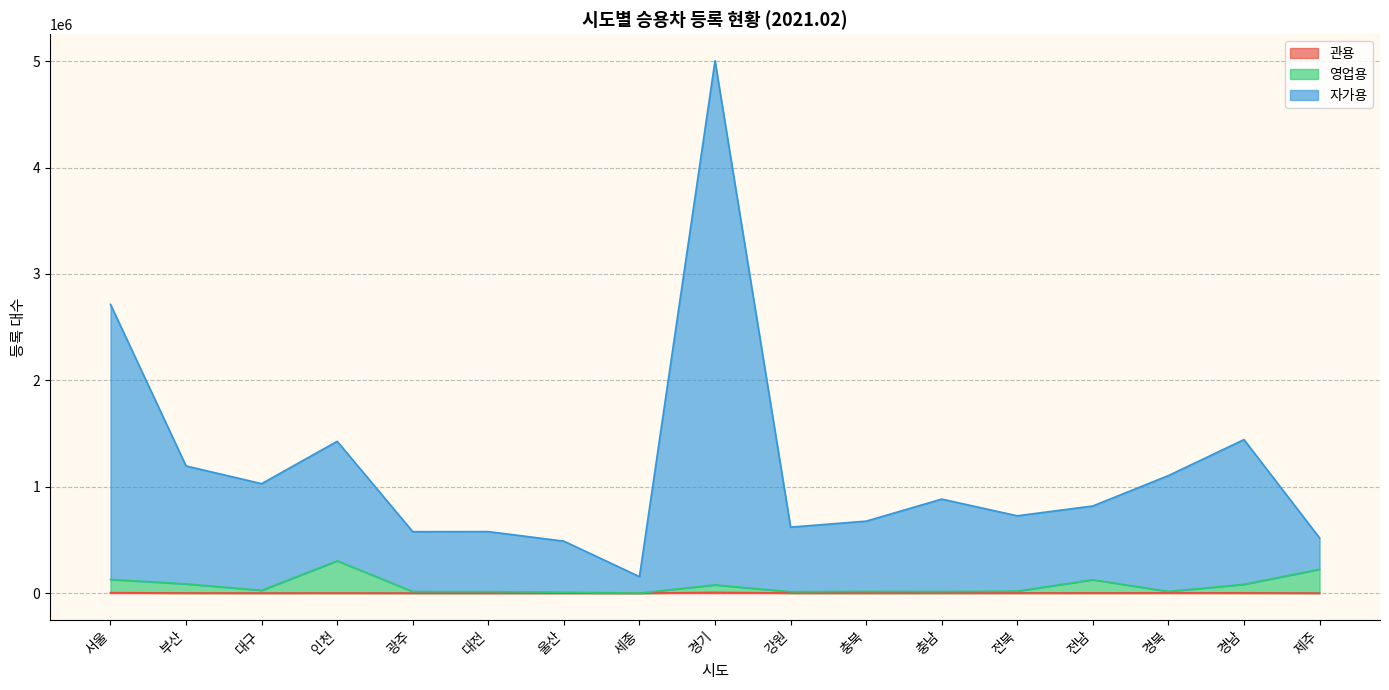

Which series changed the most between 서울 and 경기?

자가용